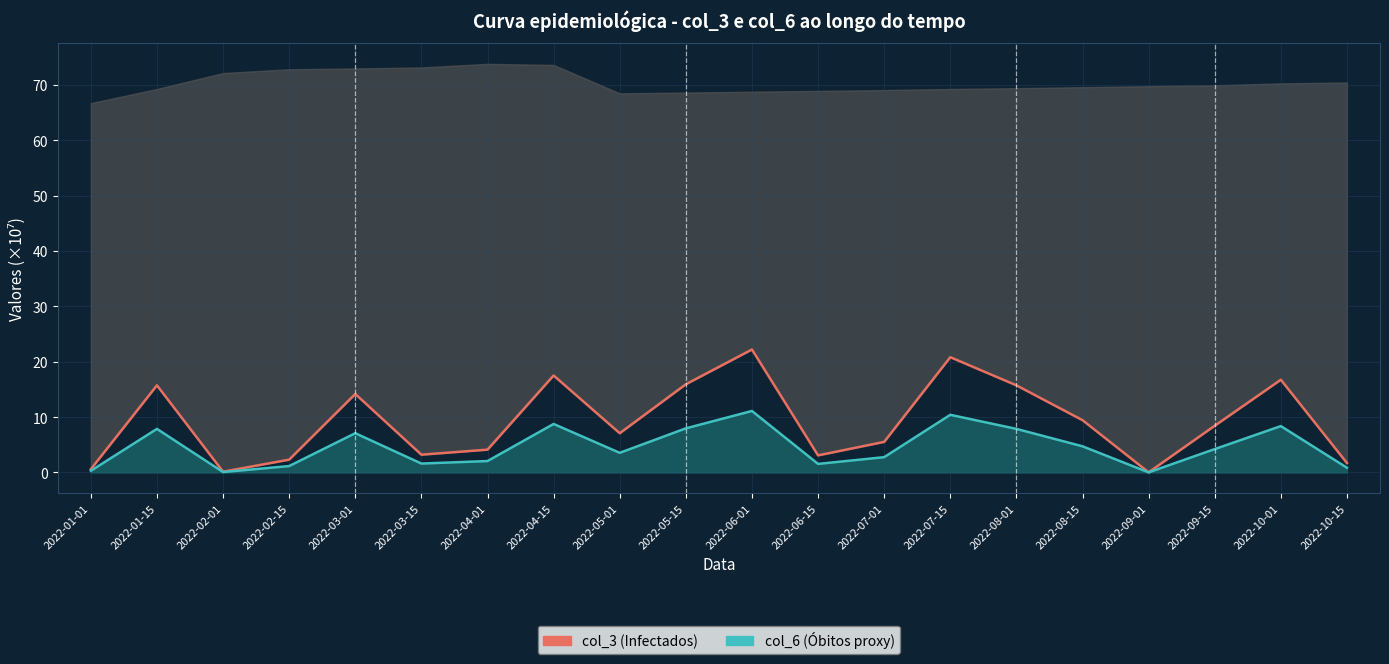

At which category is the sum across all series the highest?

2022-06-01